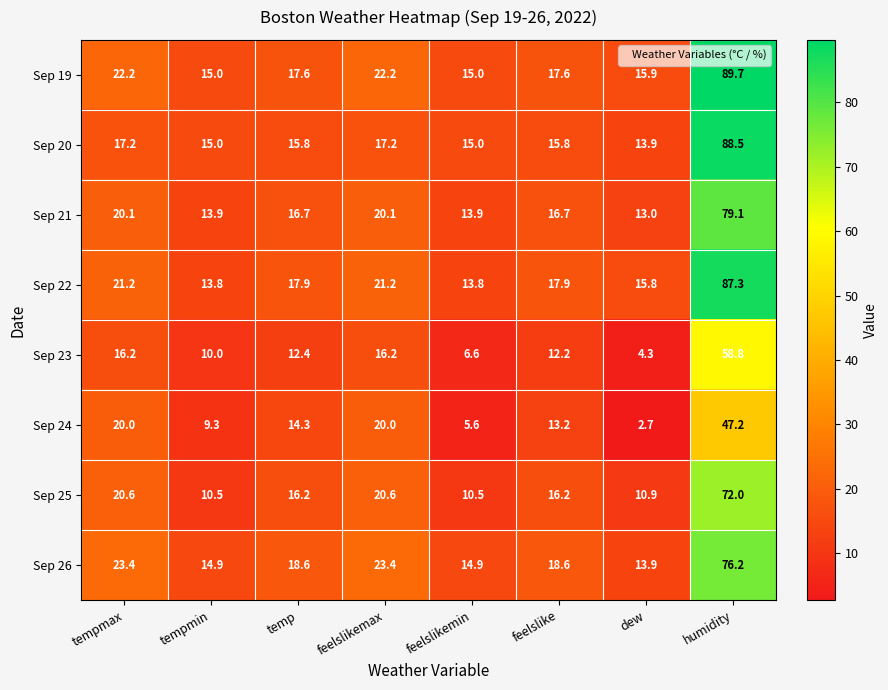

The value of Sep 25 at dew is 18.7. True or false?

False